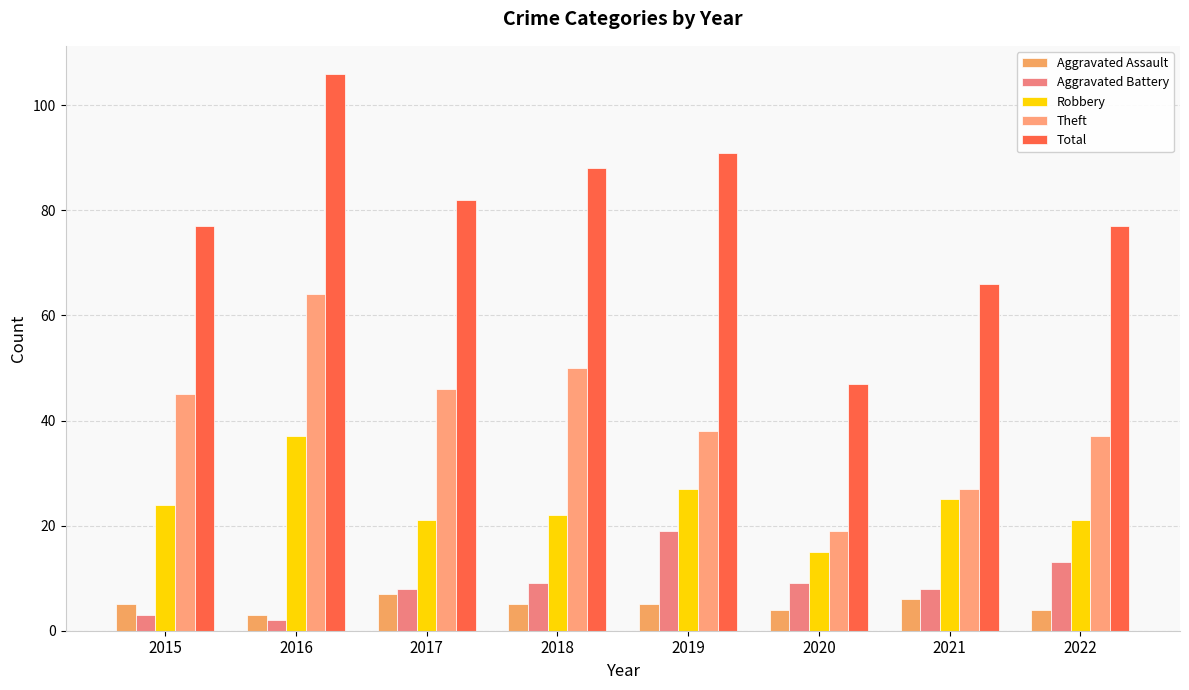

What is the sum of the Total values at 2019 and 2021?

157